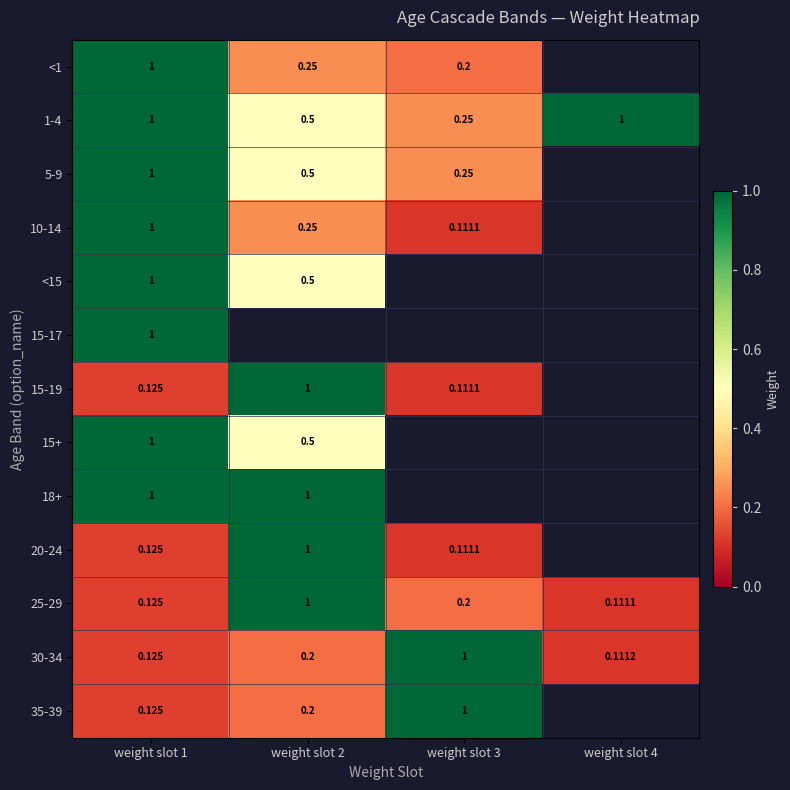

What is the highest value of the 15+ series?

1.0